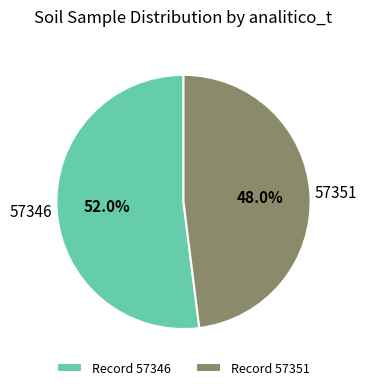

Combined, what portion of the pie is Record 57346 and Record 57351?

100.0%